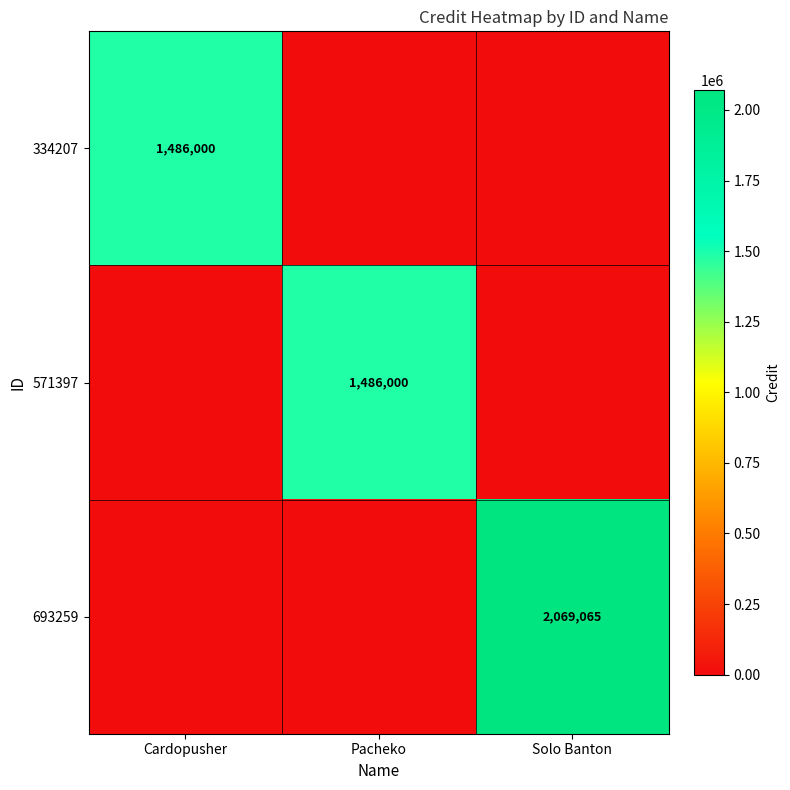

The value of 693259 at Solo Banton is 2069065. True or false?

True